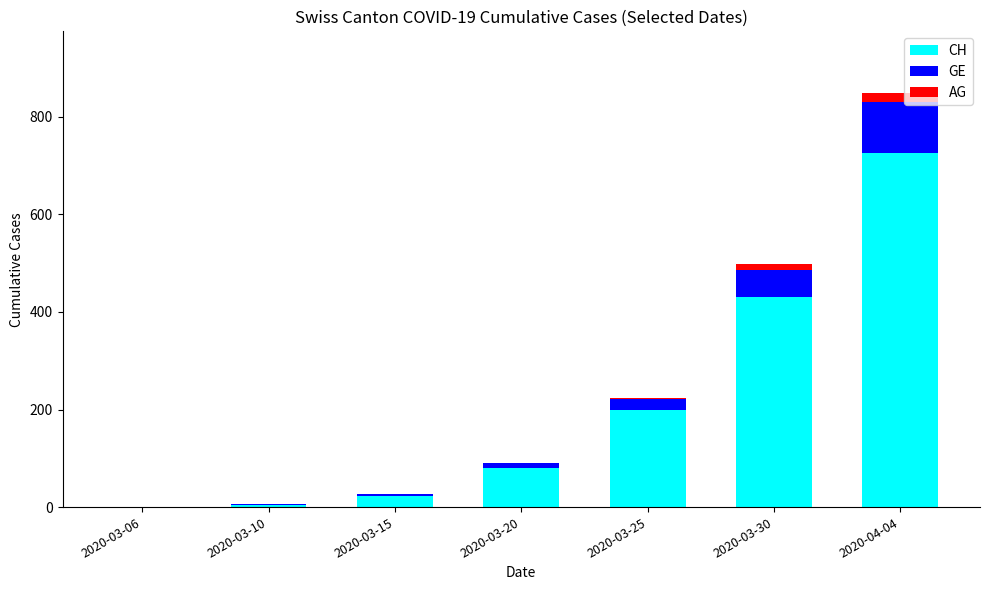

What is the sum of all CH values?

1464